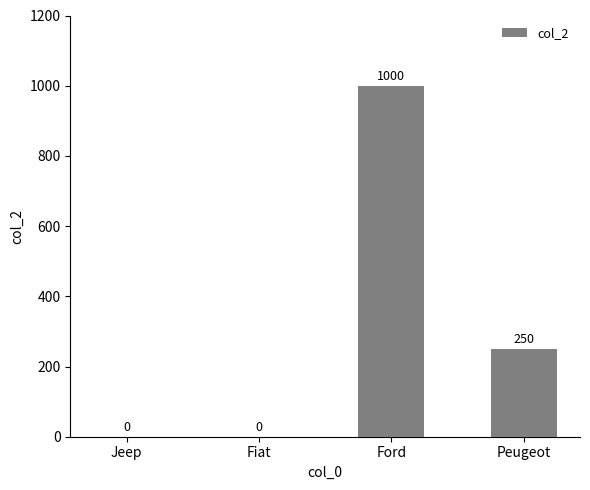

At which category does the chart reach its peak across all series?

Ford